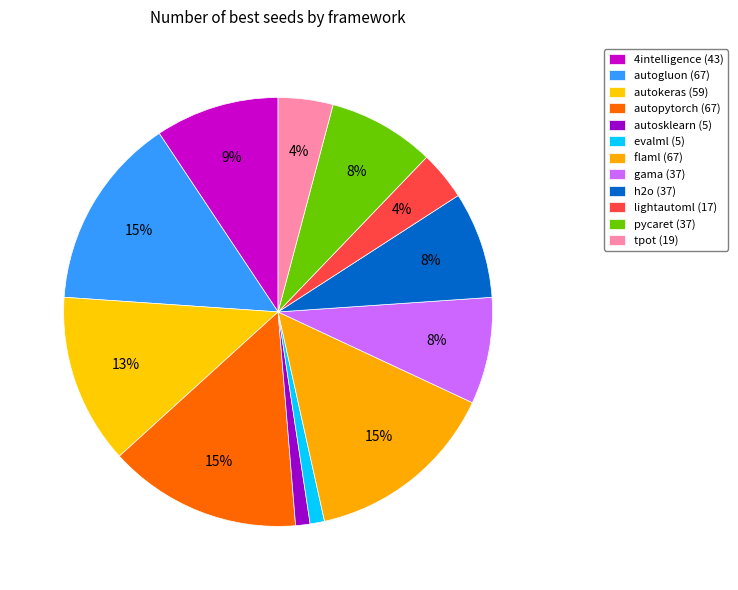

To the nearest percent, what is the difference between the evalml and autokeras slice percentages?

12%